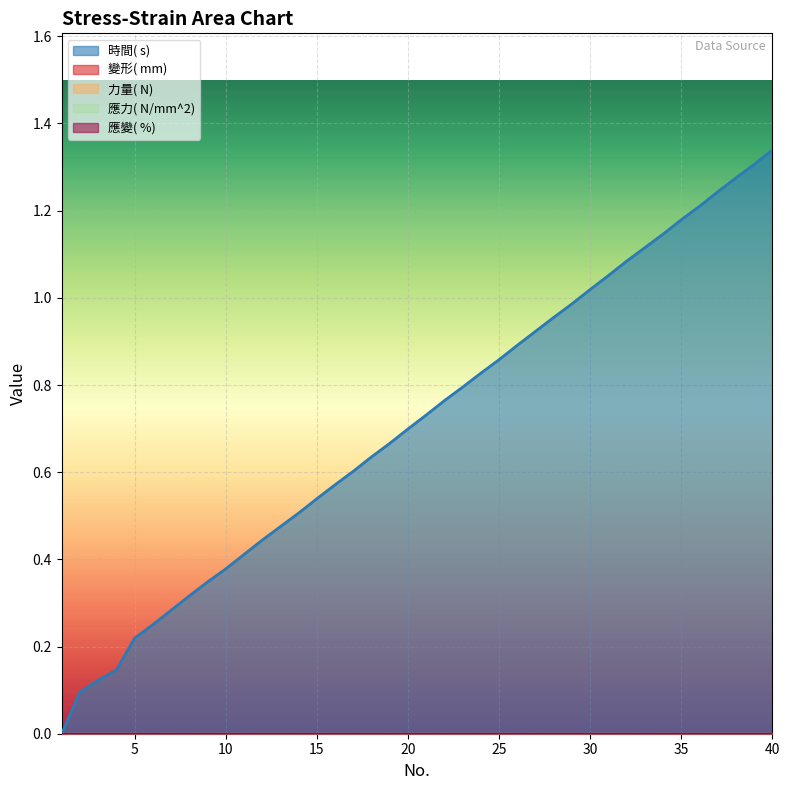

How many categories are shown in the chart?

20